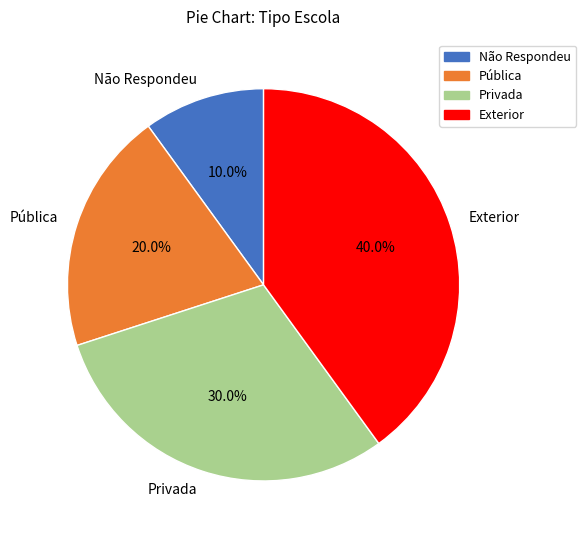

Between Privada and Exterior, which is larger?

Exterior